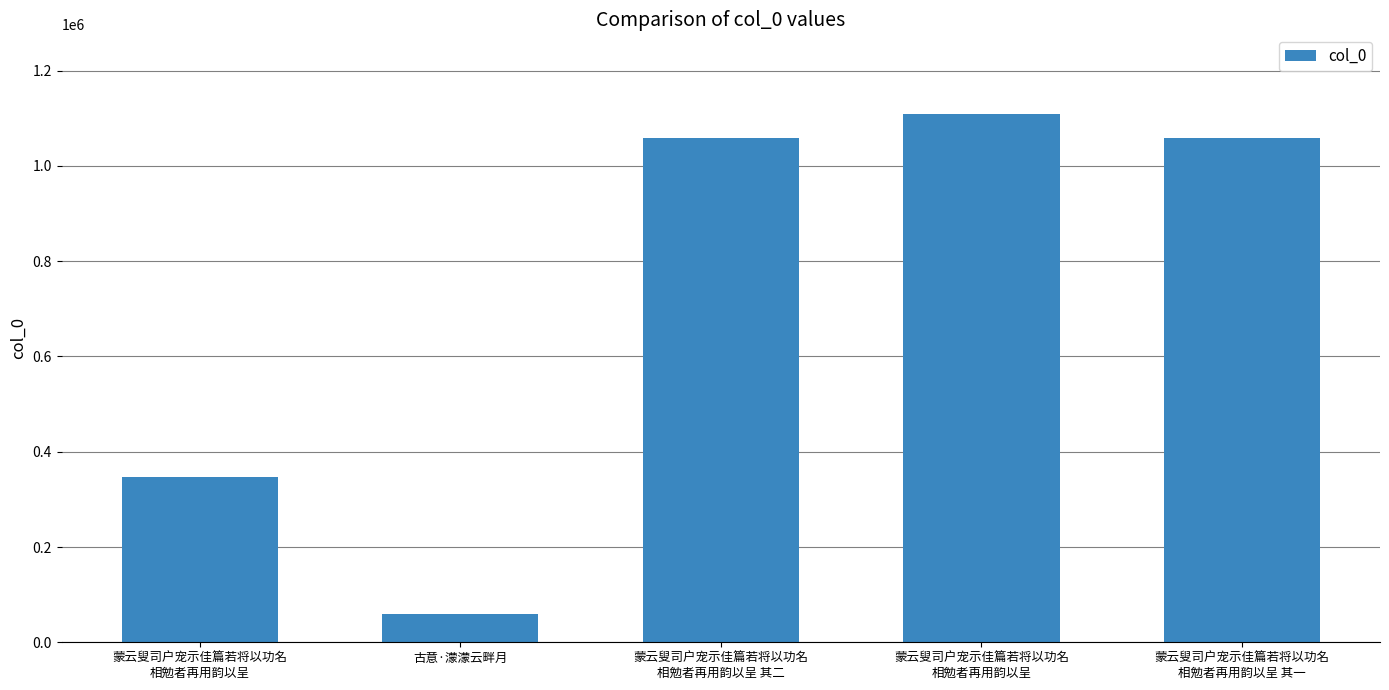

Which category has the highest value across all series?

蒙云叟司户宠示佳篇若将以功名
相勉者再用韵以呈